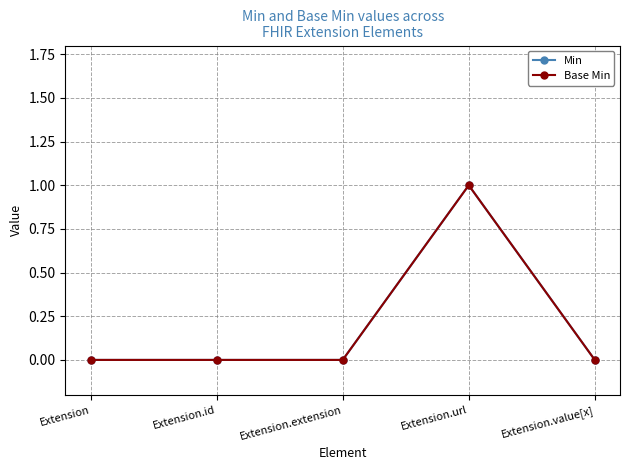

Is this an area chart (filled region under the line)?

No